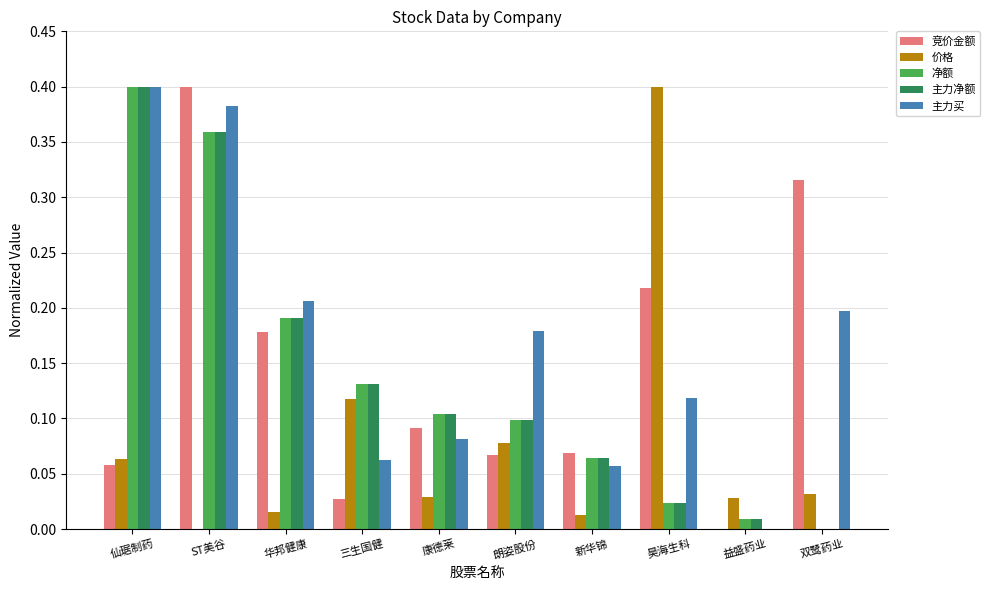

How many series are shown in this chart?

5